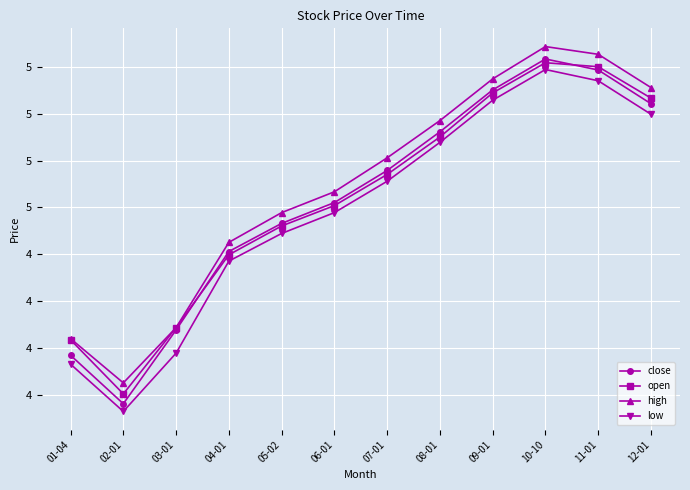

Which category has the lowest value across all series?

02-01